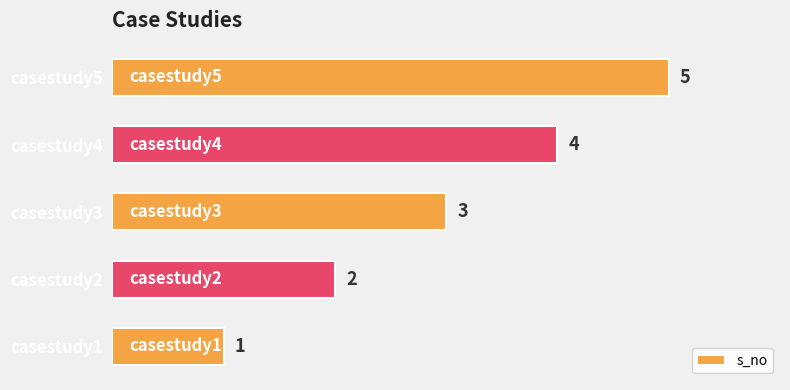

The value at casestudy1 is 1. True or false?

True